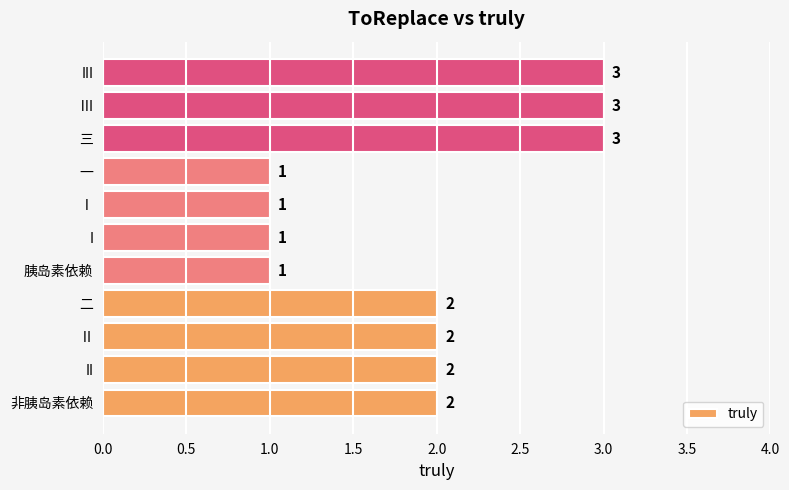

The value at Ⅱ is 2. True or false?

True